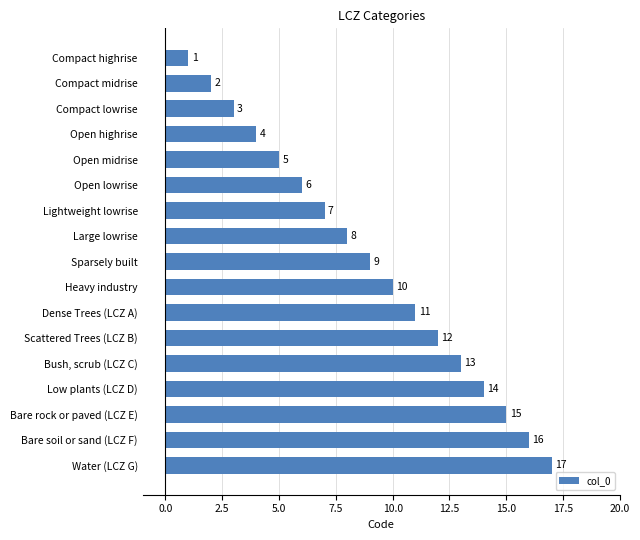

What is the difference between the maximum and second lowest values?

15